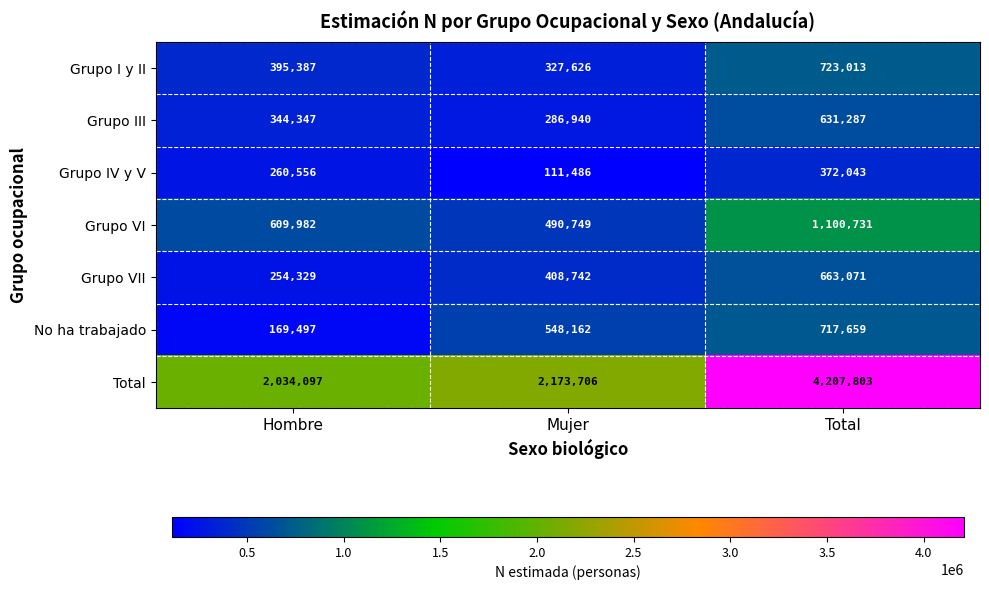

What is the average value of the Total series?

2805202